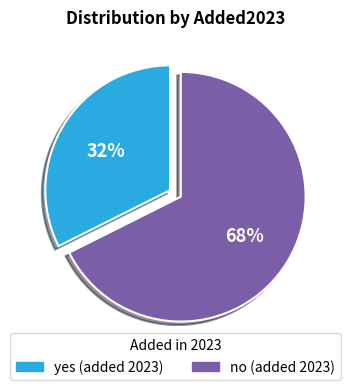

Which slice is the smallest?

yes